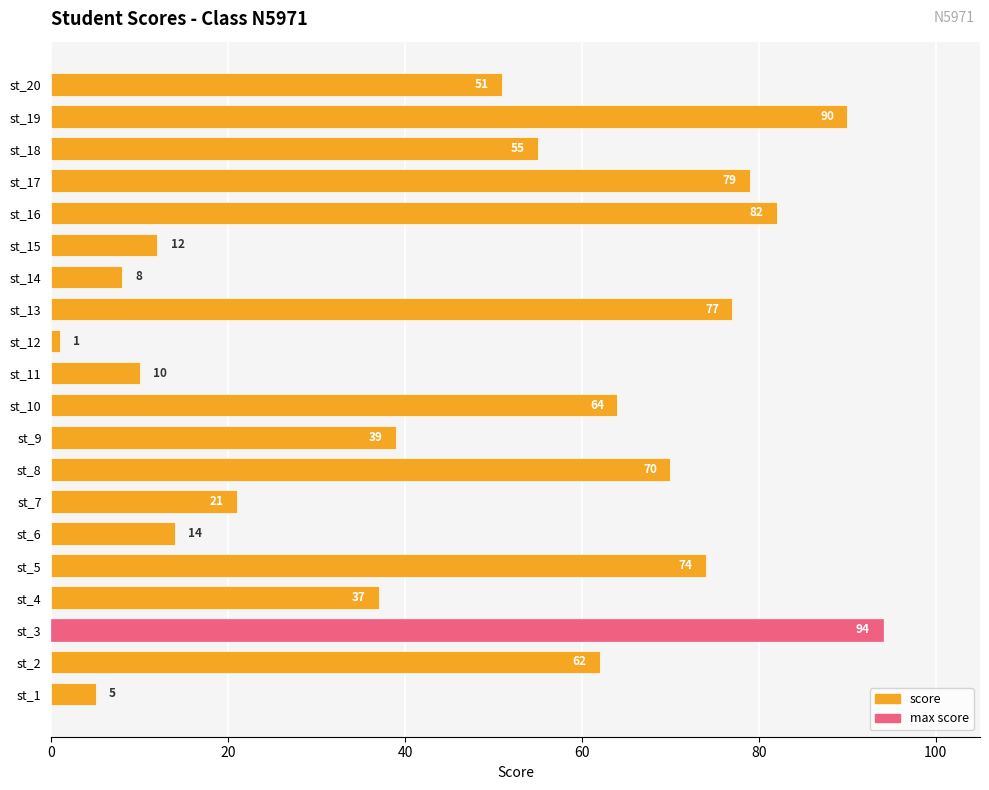

The chart shows a value of 55 at st_18. True or false?

True